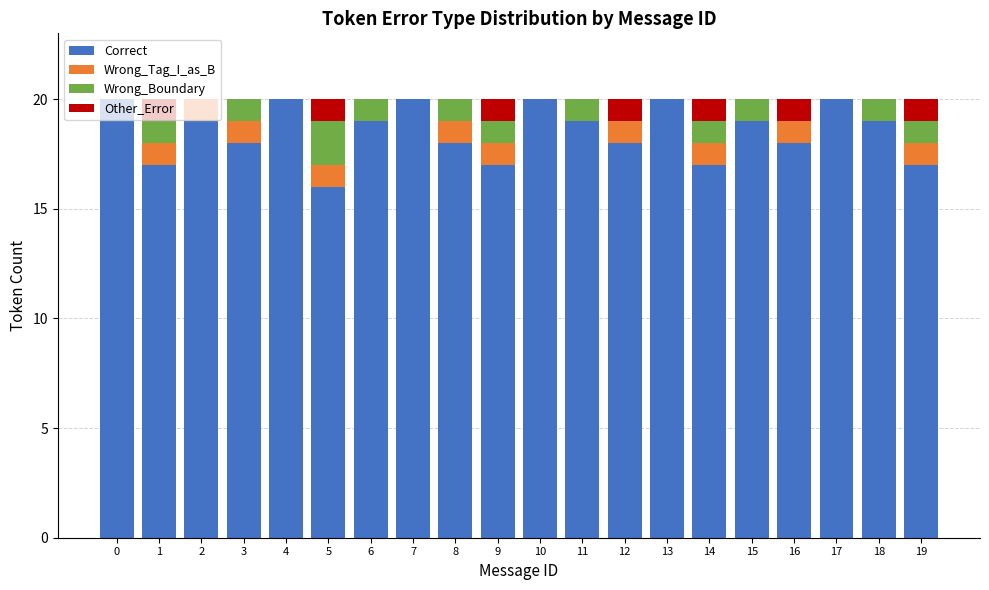

True or false: Correct has a value of 30 at 4.

False